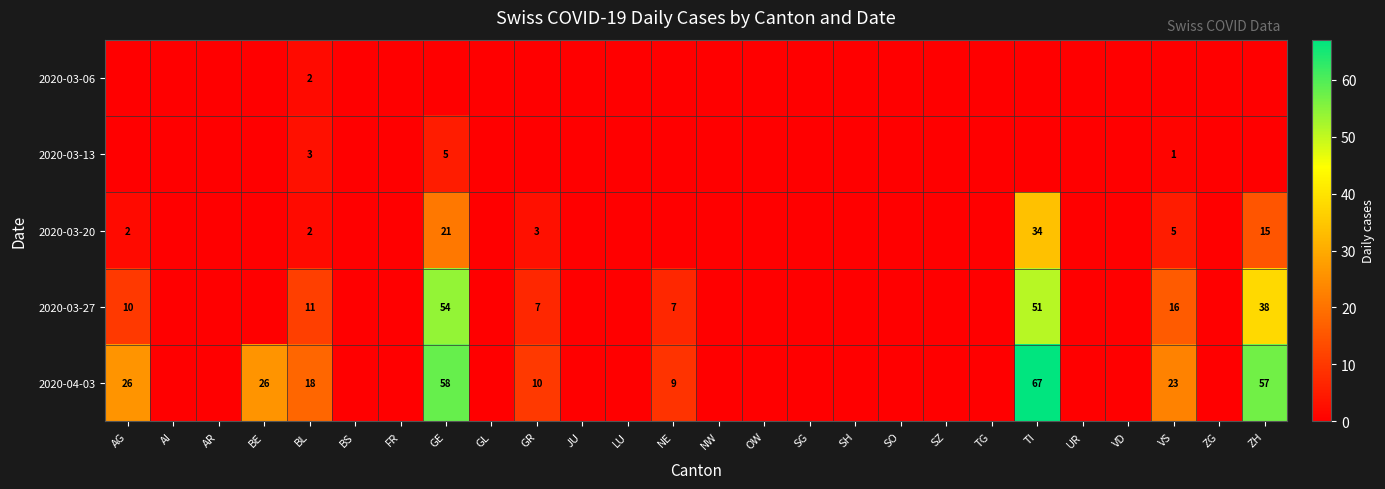

The value of 2020-03-13 at VS is 1. True or false?

True